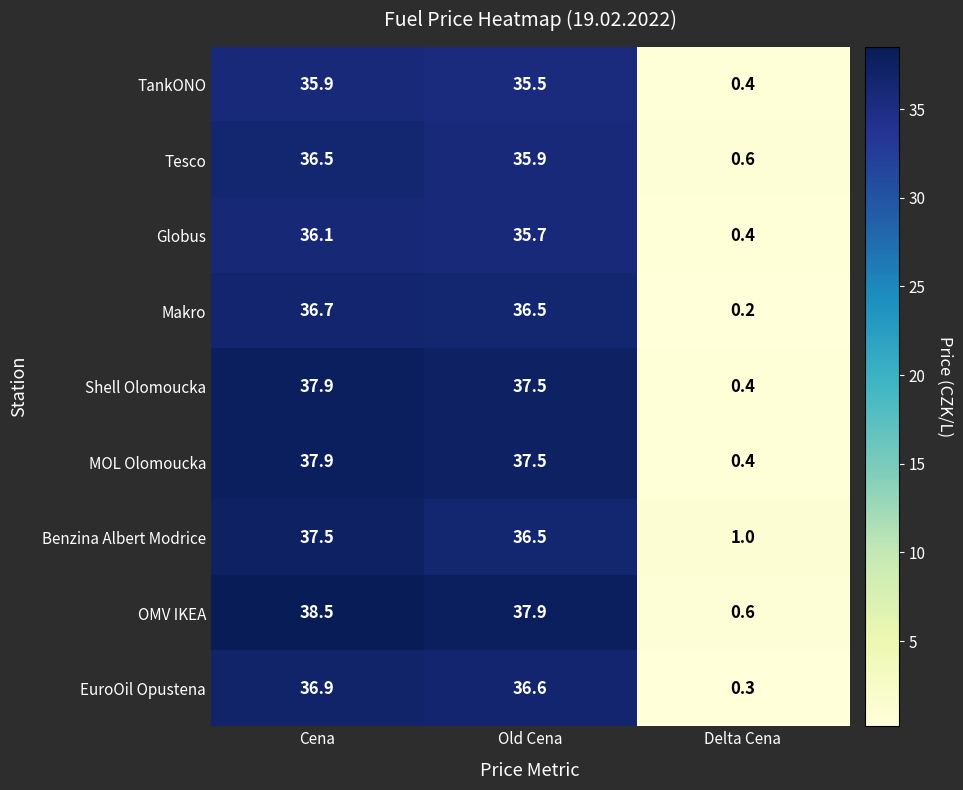

Which series has the largest range (max minus min)?

OMV IKEA